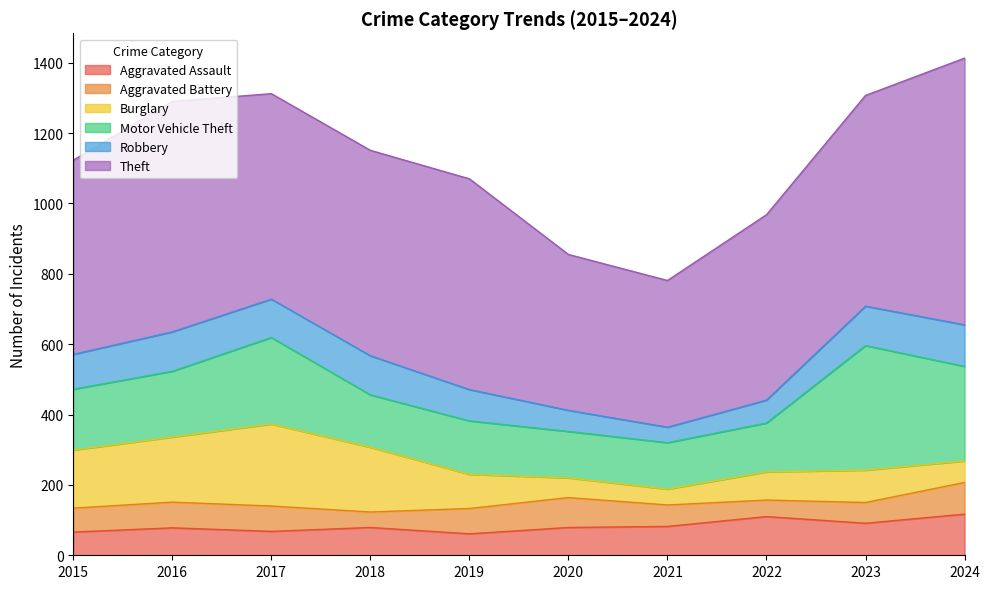

The value of Aggravated Battery at 2016 is 73. True or false?

True